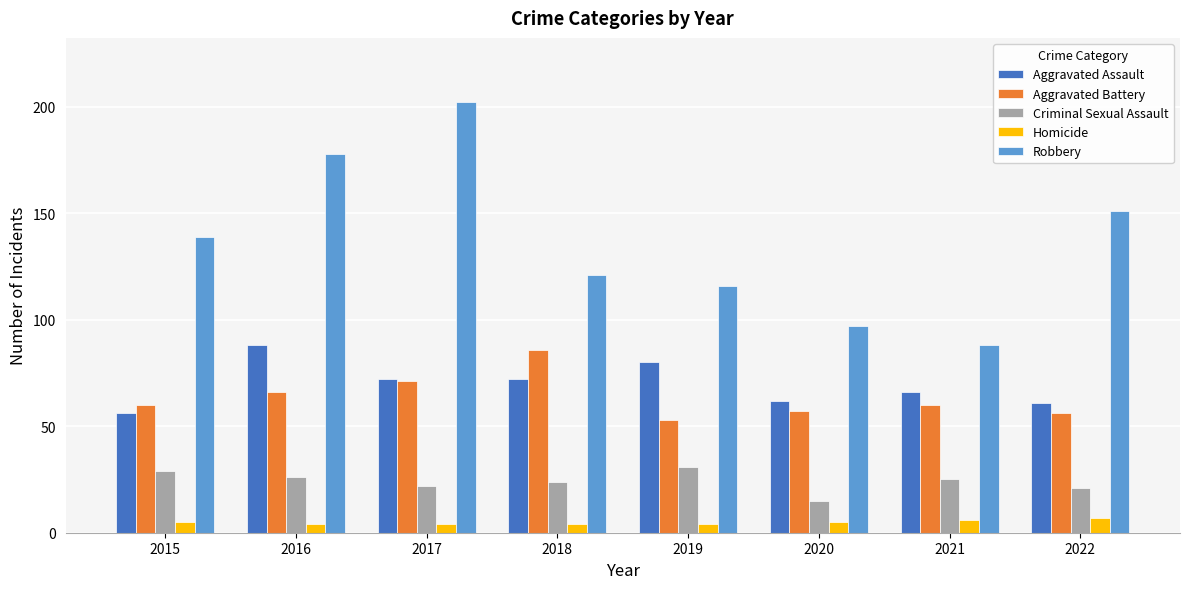

Count the number of data series in this chart.

5